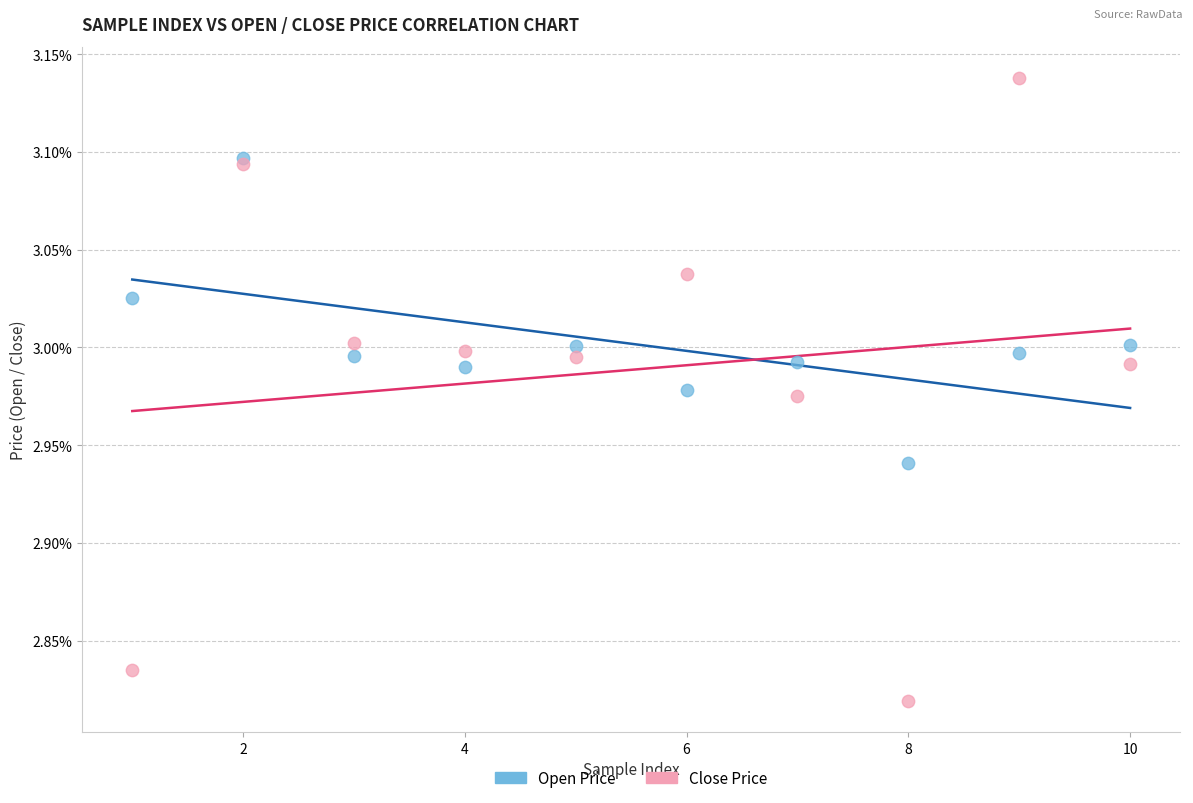

Which series reaches the maximum Y coordinate?

Close Price